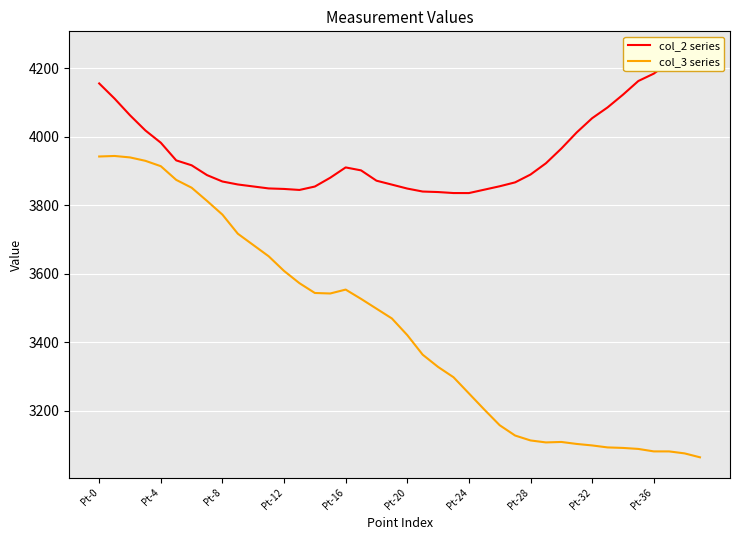

True or false: col_2 series and col_3 series intersect in this chart.

False